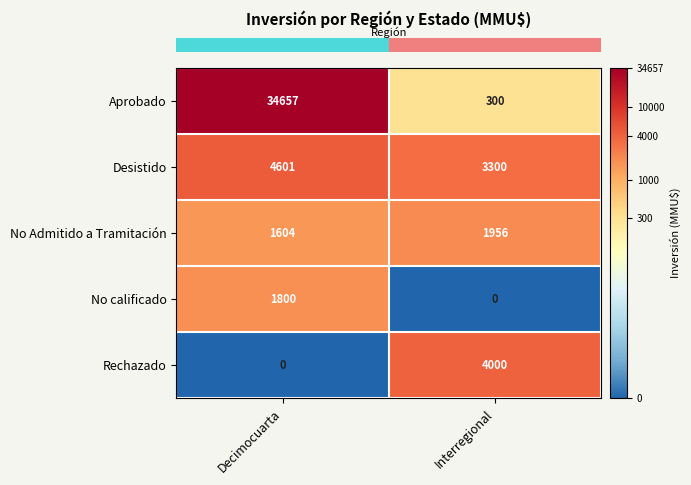

At Decimocuarta, list the series in order from largest to smallest.

Aprobado, Desistido, No calificado, No Admitido a Tramitación, Rechazado